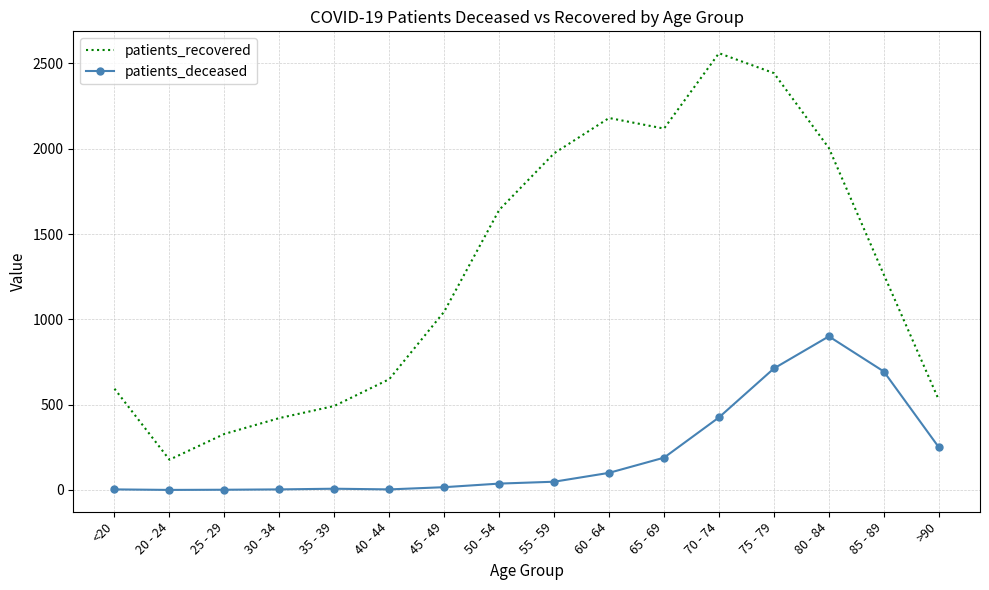

Where is patients_recovered nearest to the value 1368?

85 - 89